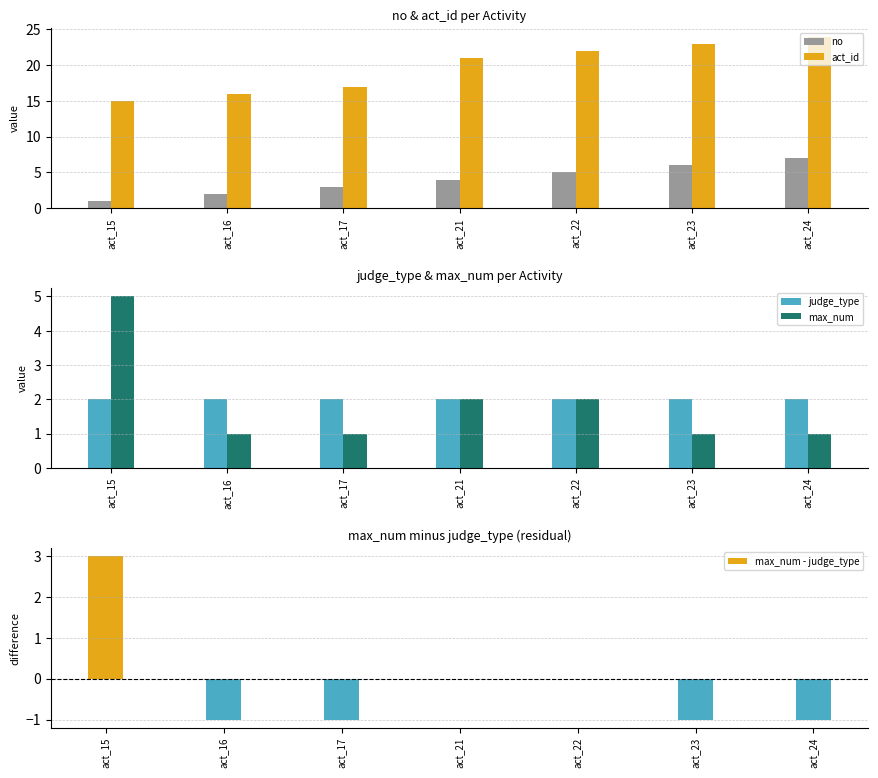

Is it true that no equals 2 at act_16?

True